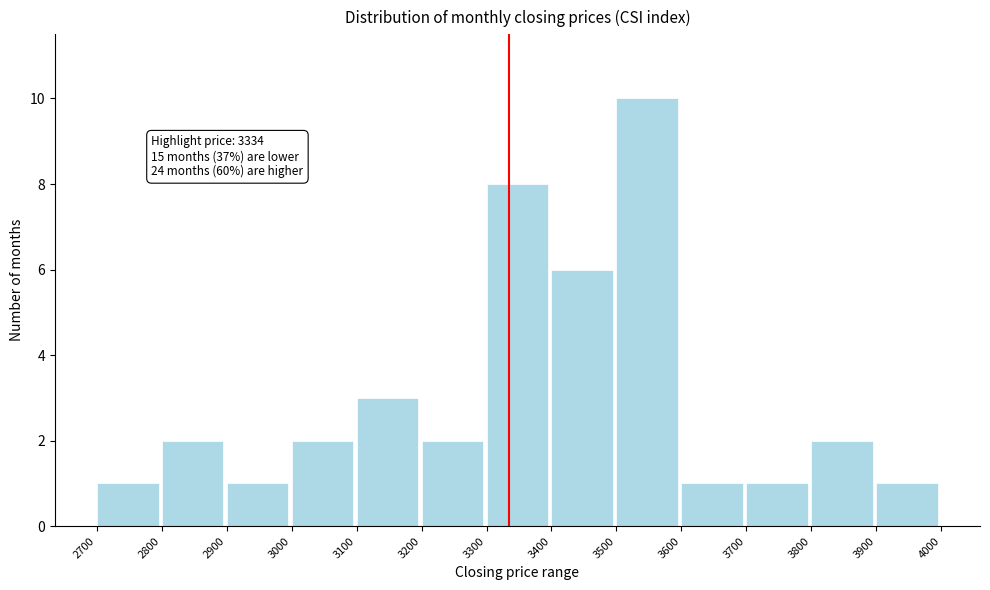

Over which range of the x-axis is the bar tallest?

3500 to 3600